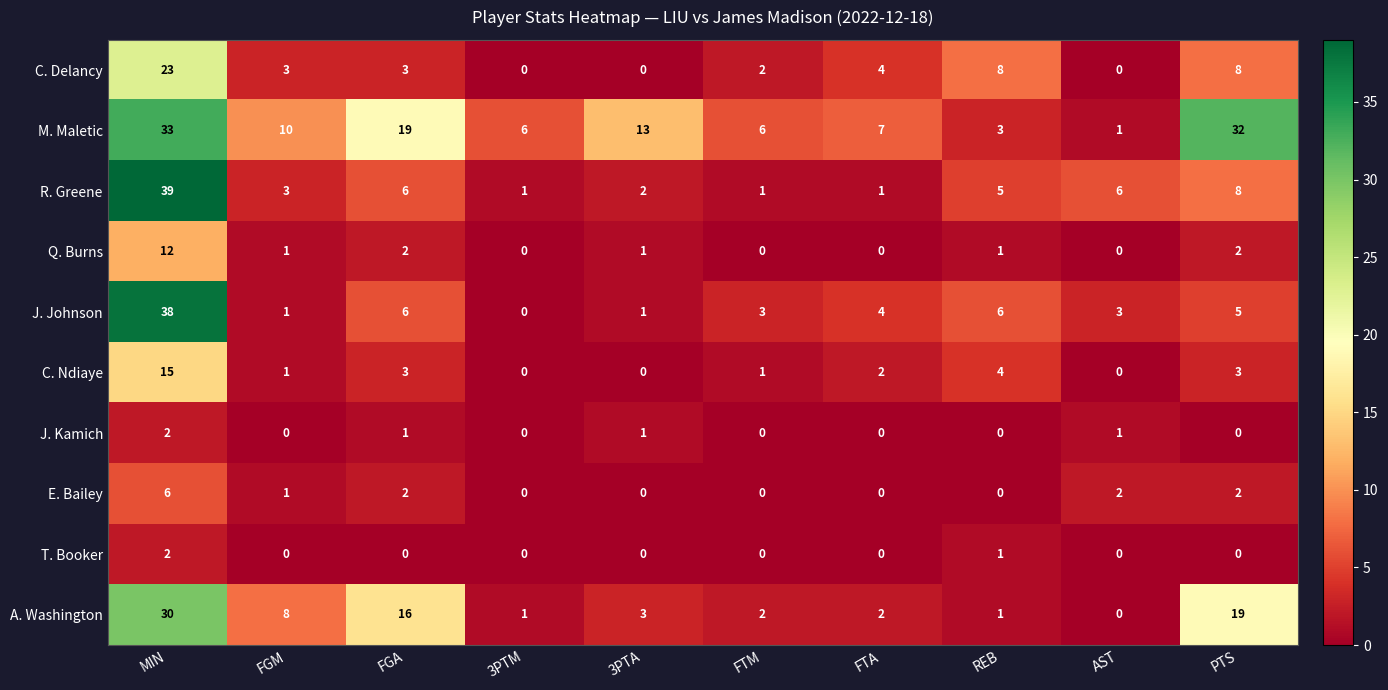

The E. Bailey series shows 3 at FTM. True or false?

False